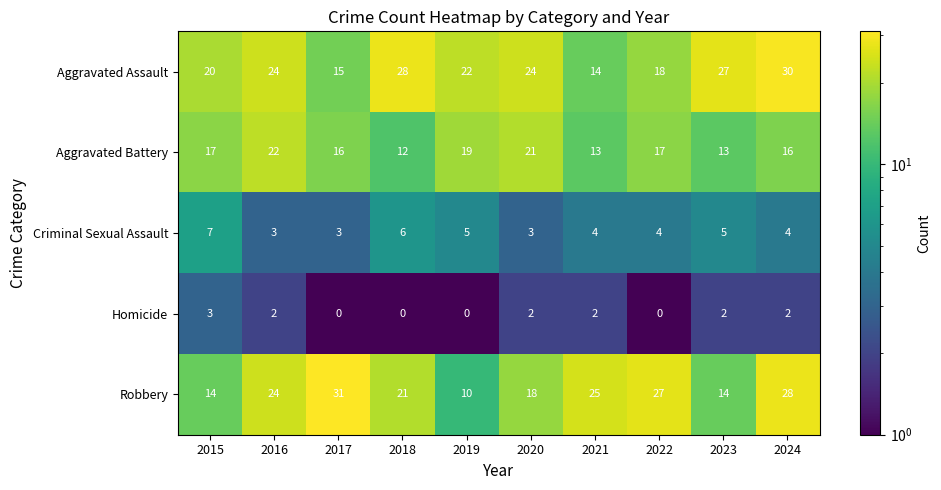

What is the highest value of the Aggravated Battery series?

22